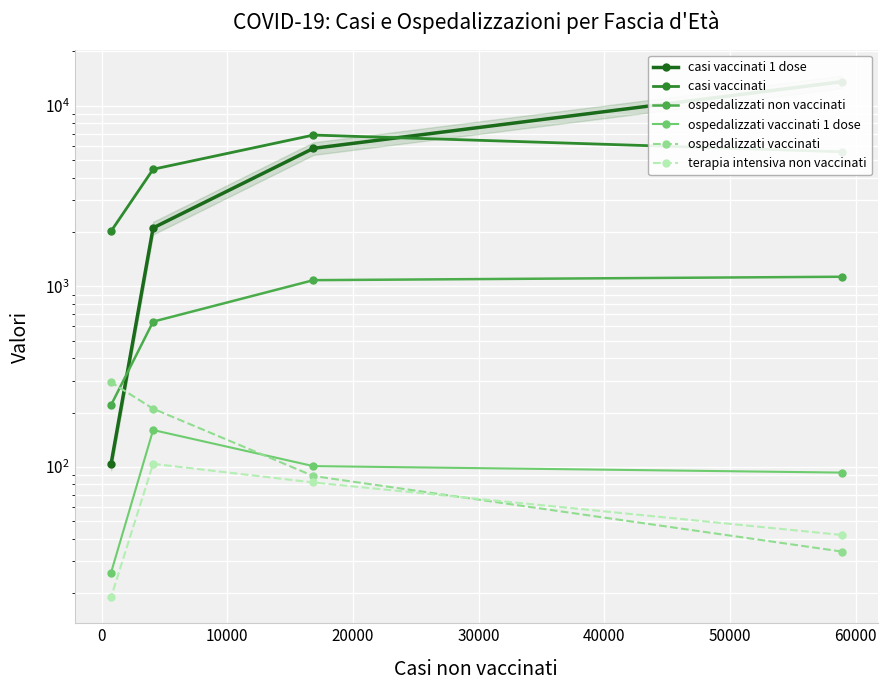

How many lines are shown in the chart?

6